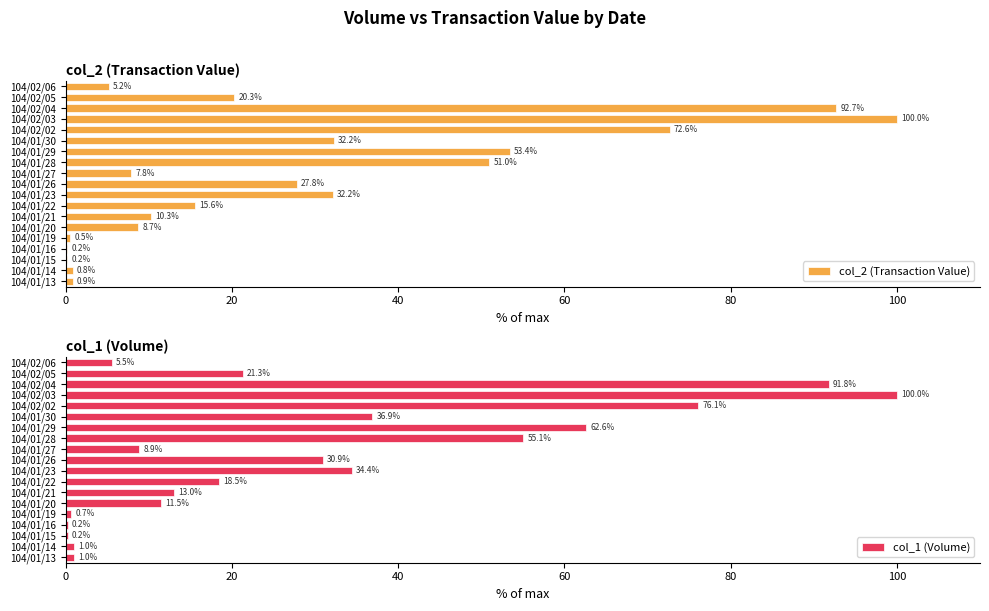

The col_2 (Transaction Value) series shows 16.7 at 104/01/21. True or false?

False